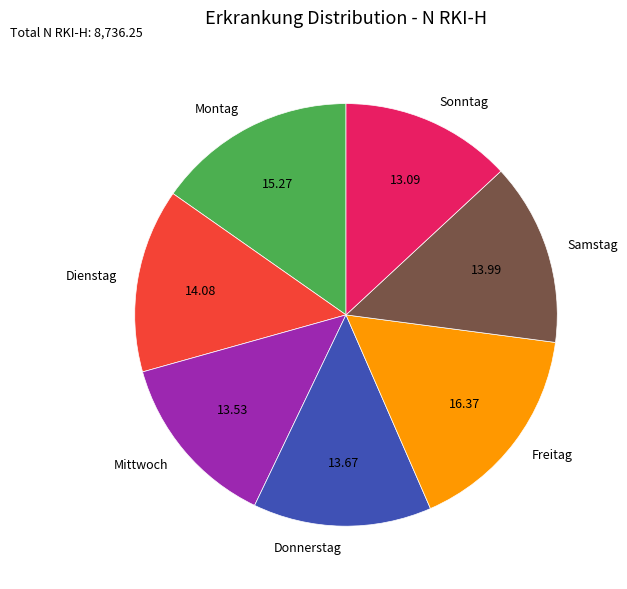

What is the ratio of the value at Freitag to the value at Dienstag?

1.2